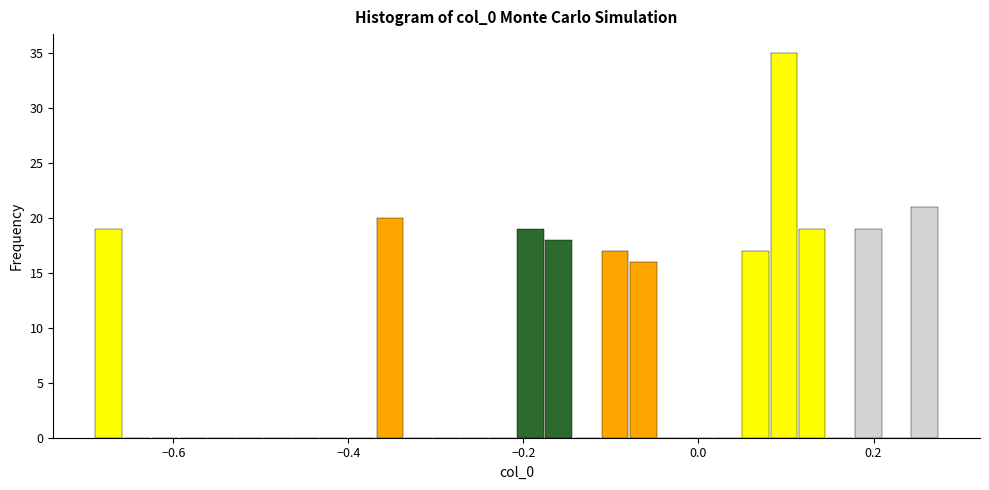

Around what value on the x-axis is the tallest bar? Give the approximate position of its centre, as read against the axis.

0.10